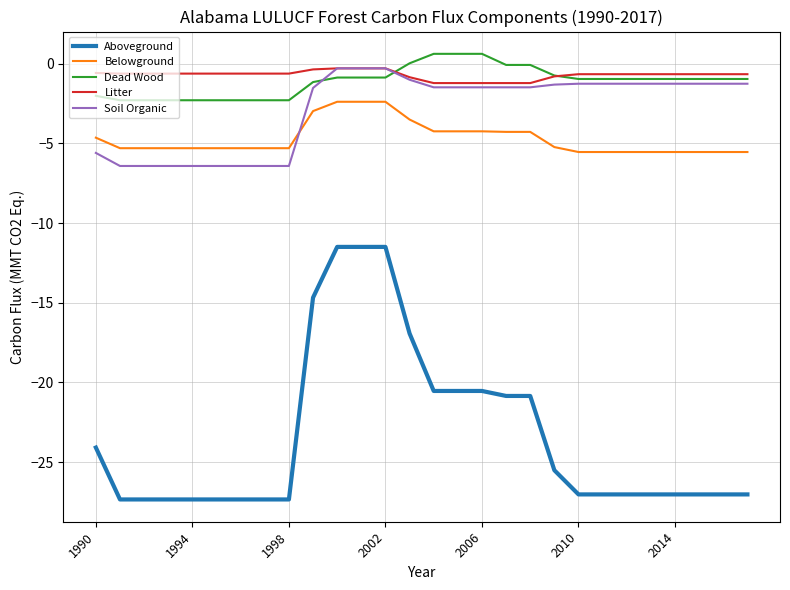

How many lines are shown in the chart?

5